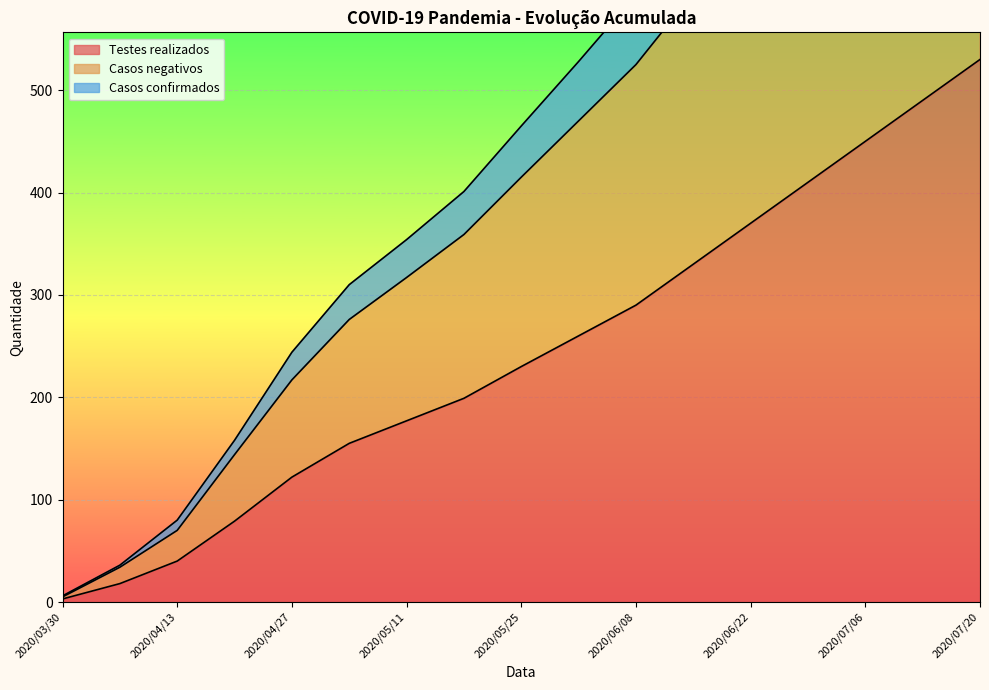

True or false: Testes realizados and Casos negativos cross at least once.

False